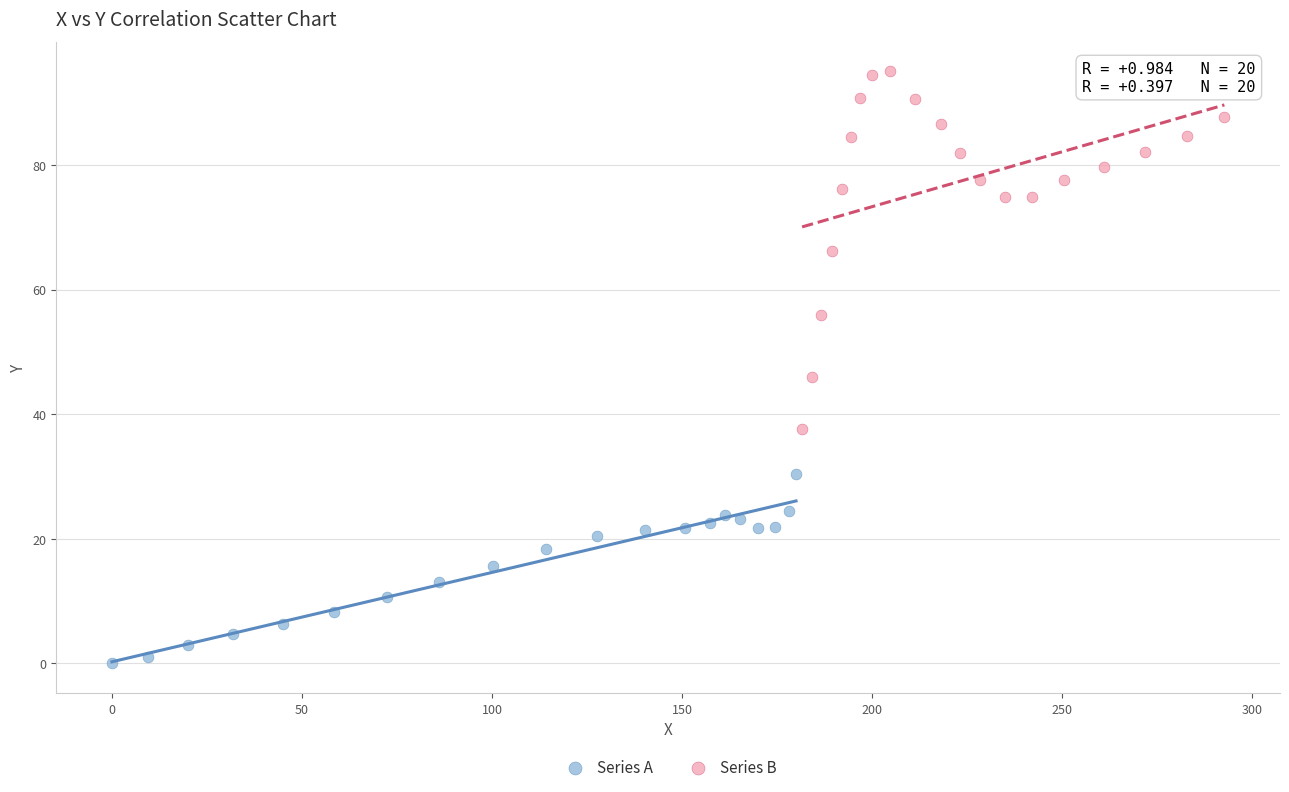

Which series has the largest Y range (max minus min)?

Series B